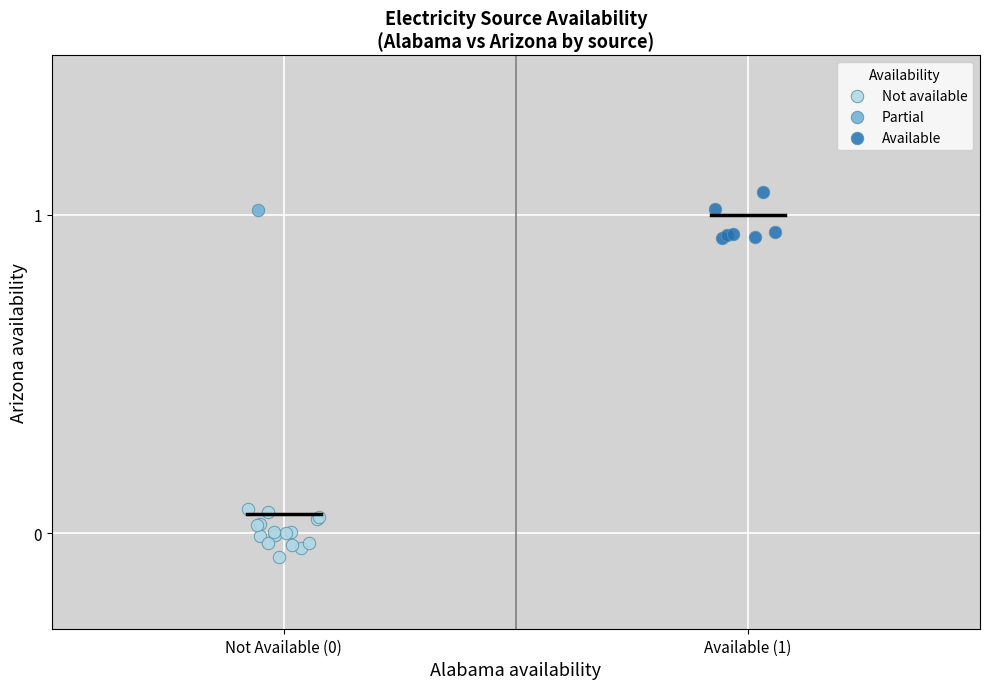

What are all the series names shown in the legend?

Not available, Partial, Available